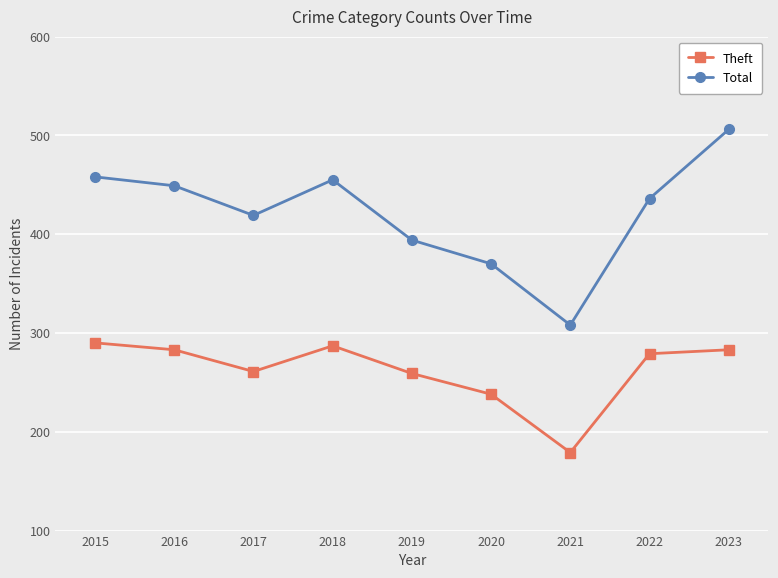

Rank the series by their average value, from highest to lowest.

Total, Theft